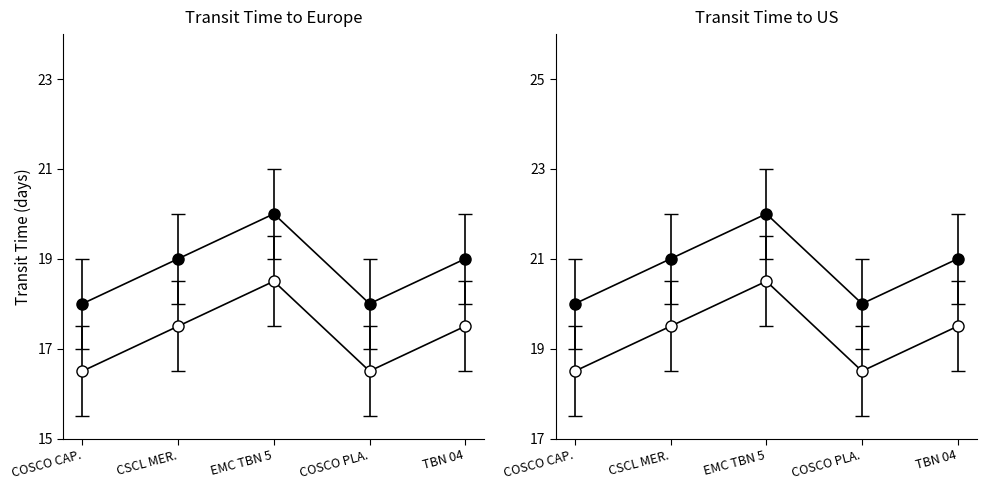

At which label is transit_time closest to 19?

CSCL MER.